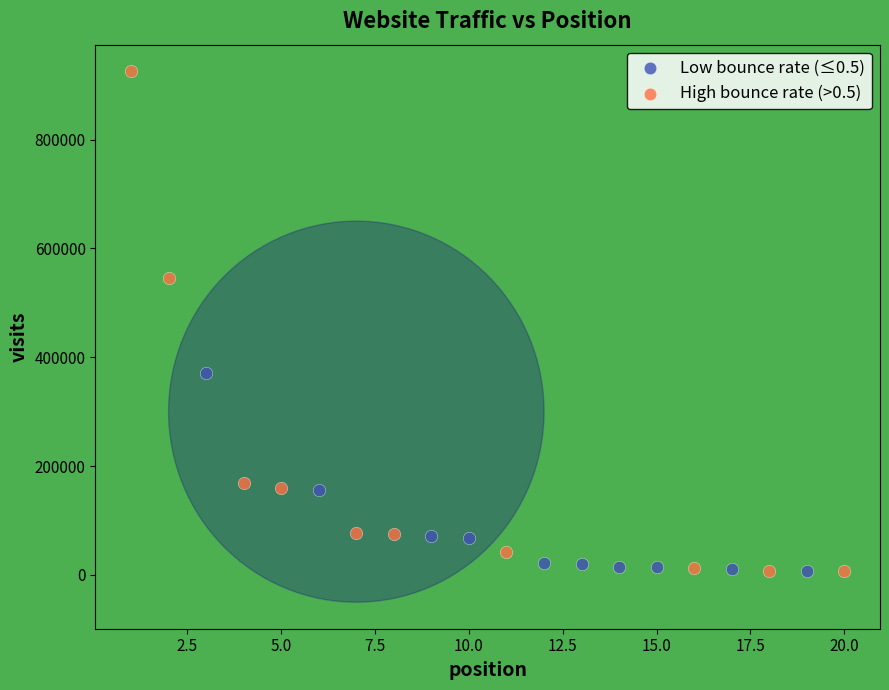

Which series contains the highest Y value?

High bounce rate (>0.5)